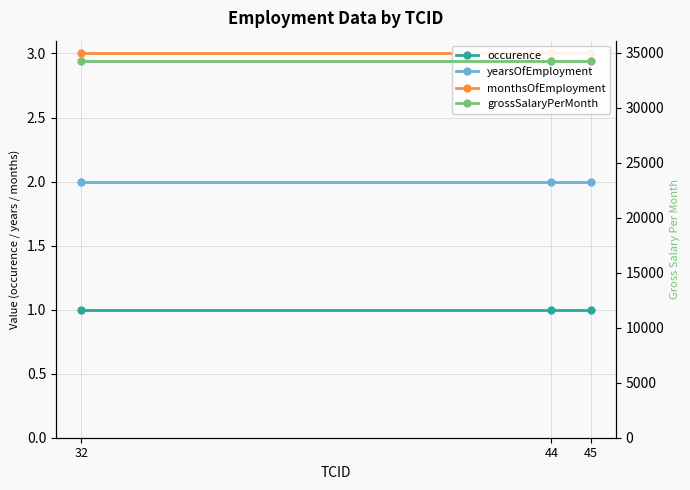

The value of grossSalaryPerMonth at 44 is 34221. True or false?

True